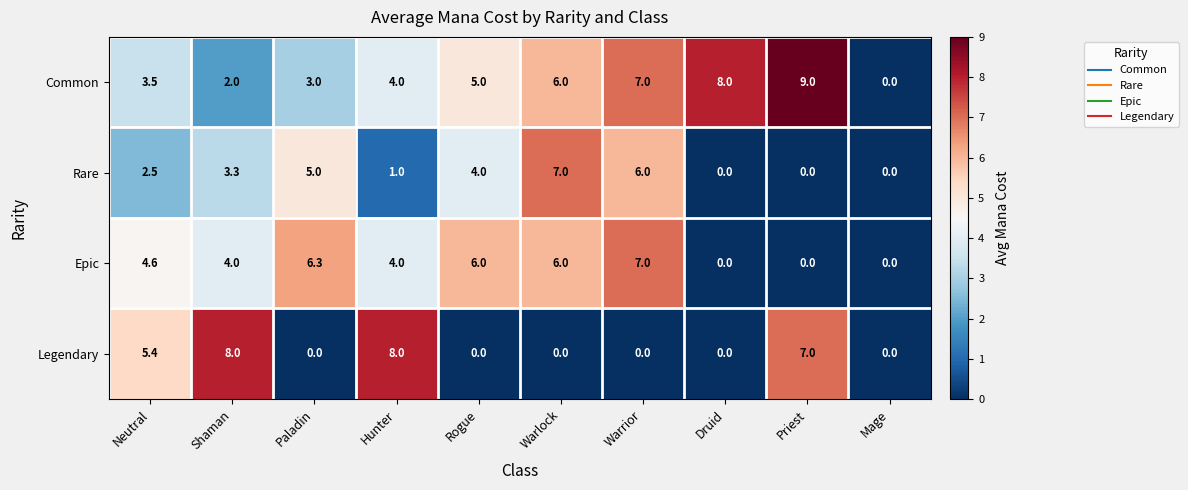

At which category does the chart reach its peak across all series?

Priest